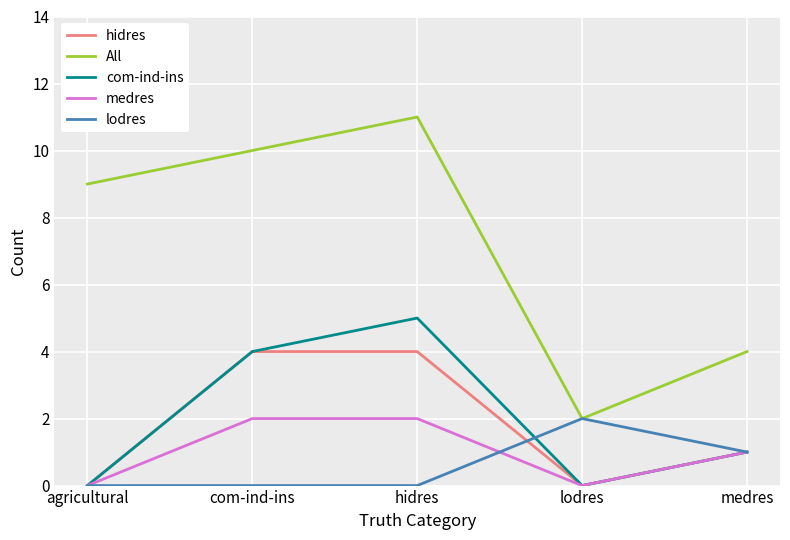

What is the difference between the maximum and minimum values in the hidres series?

4